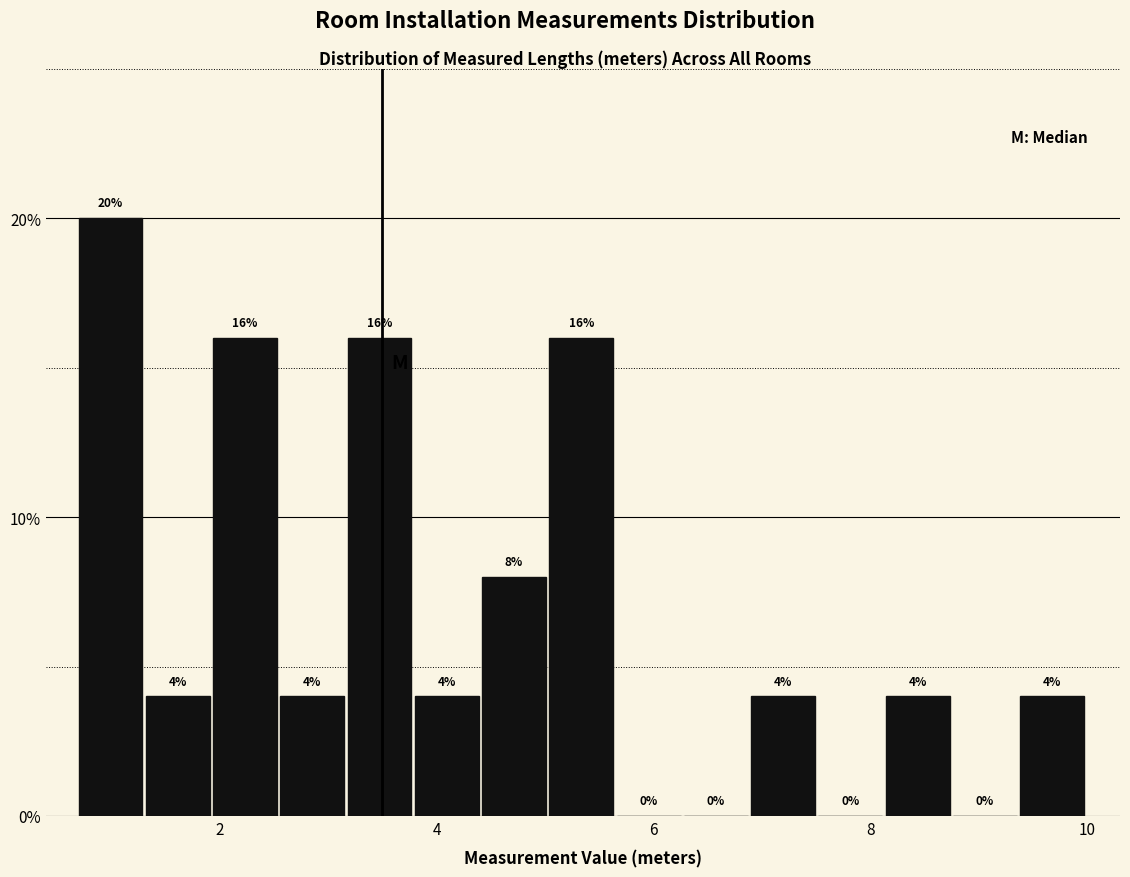

Read against the x-axis, roughly where is the centre of the tallest bar?

1.0